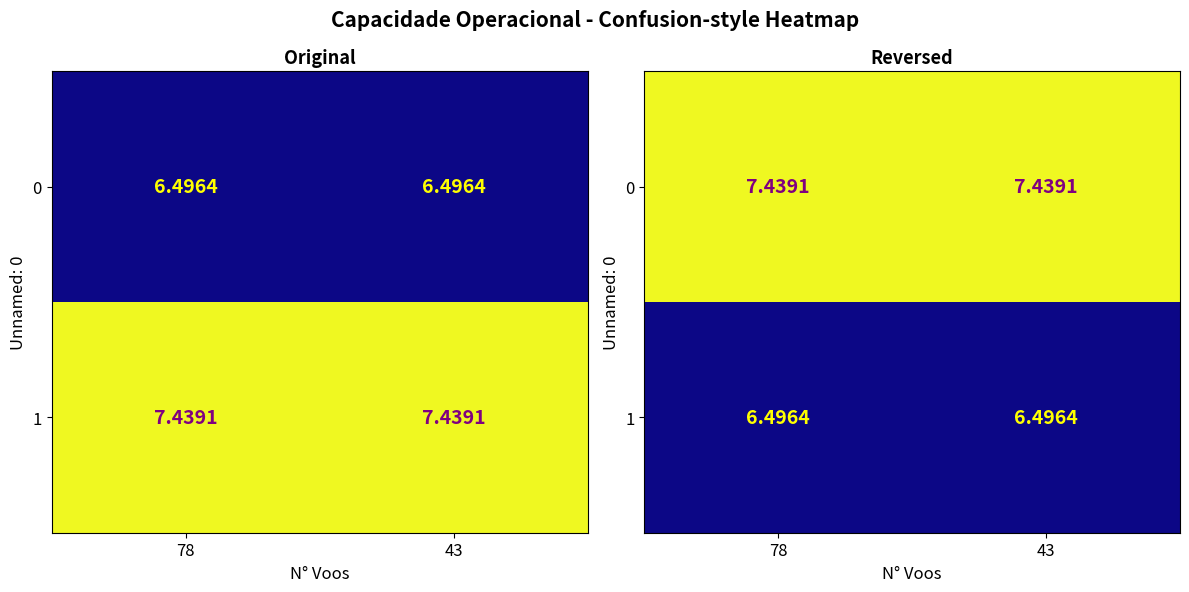

The value of 1 at 43 is 6.5. True or false?

True